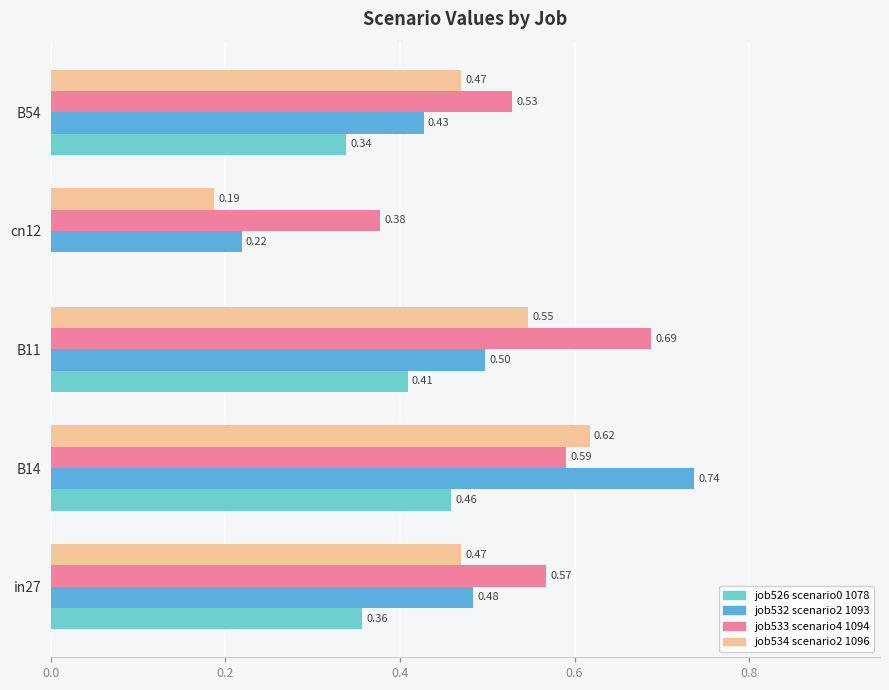

What is the total value across all series at B54?

1.8